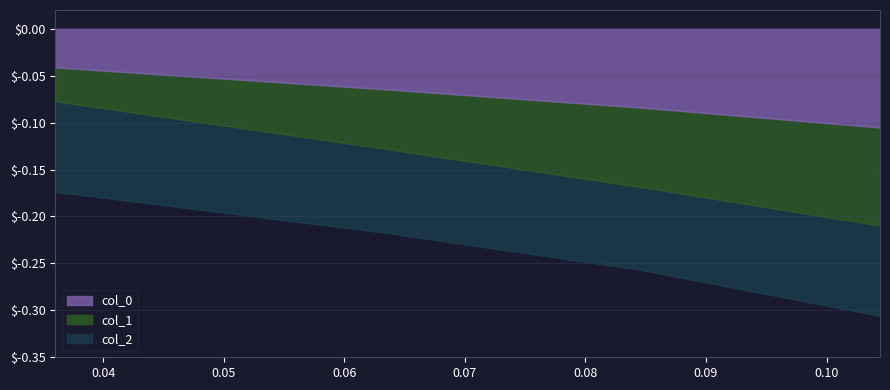

True or false: col_1 and col_0 intersect in this chart.

False